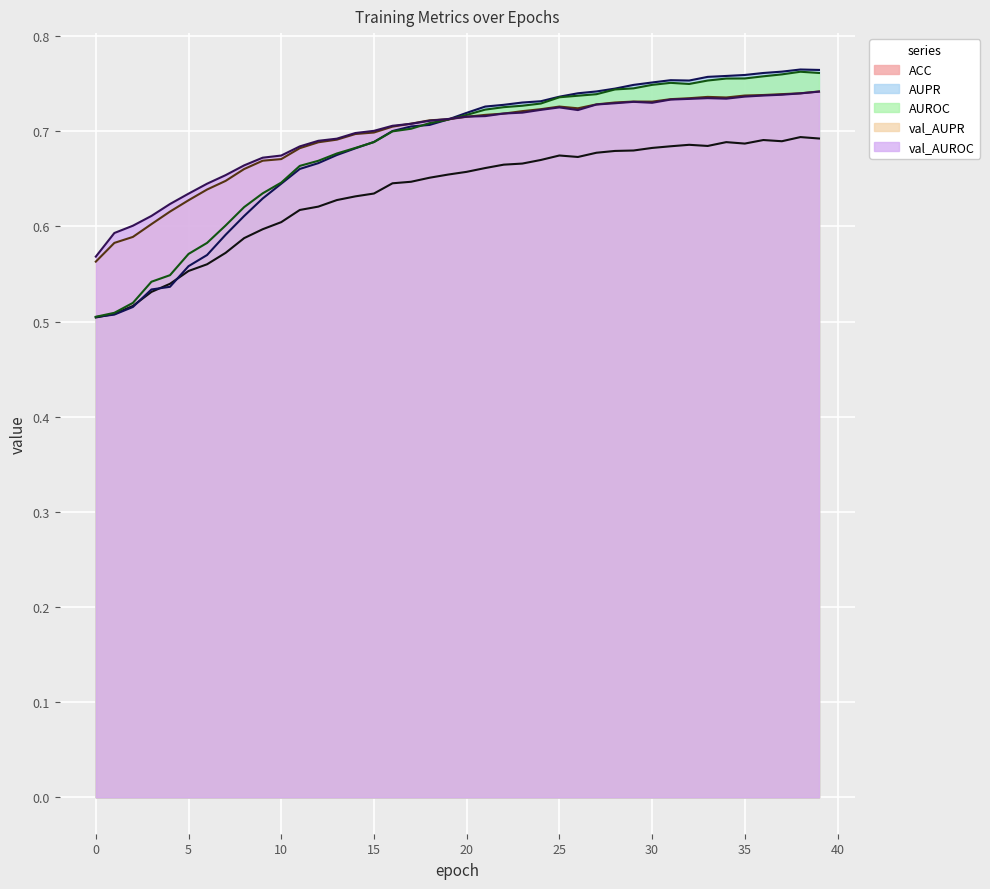

Which series has the largest total across all categories?

val_AUROC